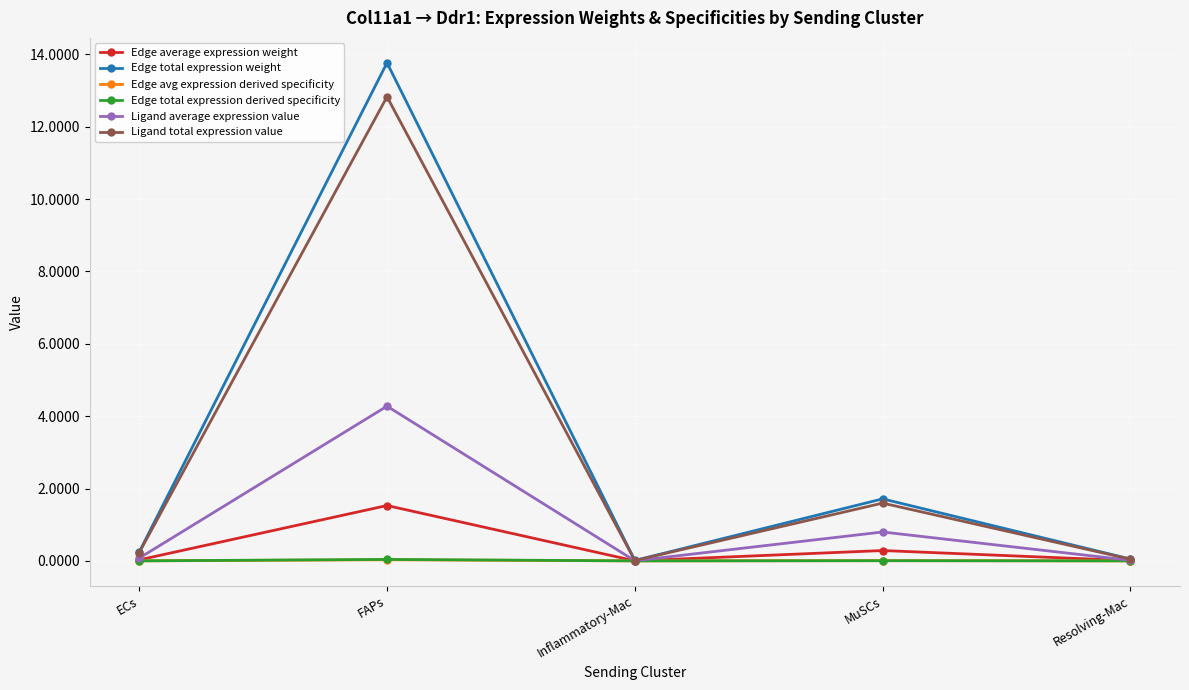

Which category has the highest value in the Ligand total expression value series?

FAPs